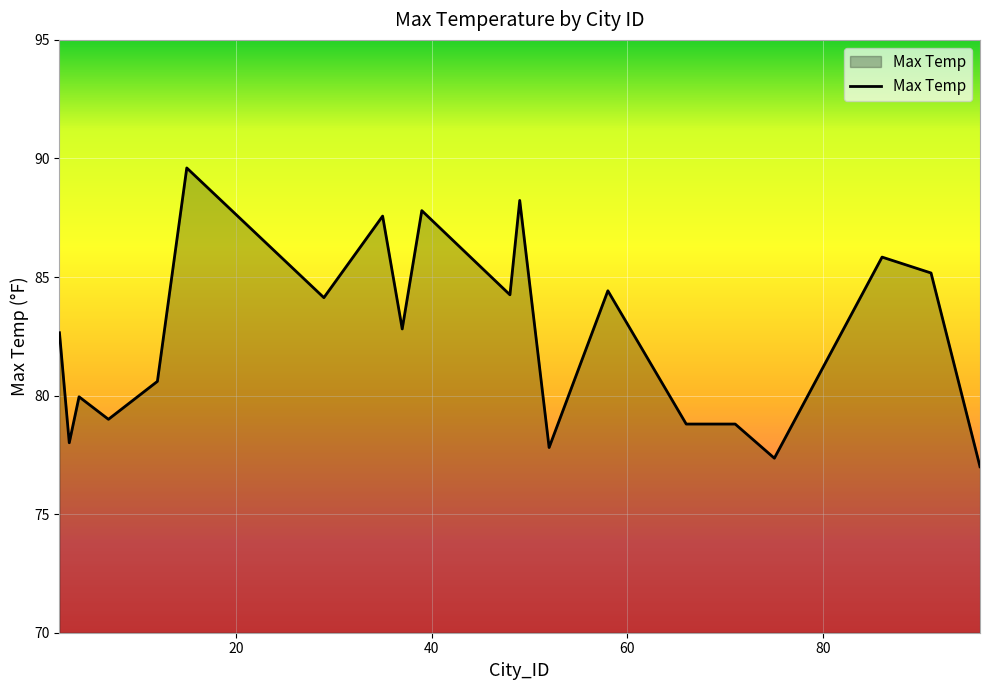

What is the maximum value shown in the chart?

89.6